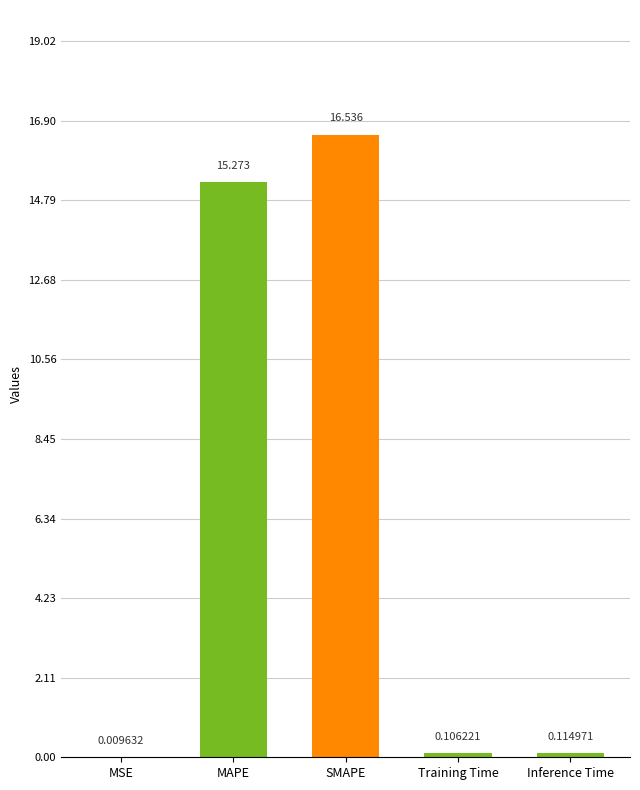

Which has a higher value, SMAPE or MSE?

SMAPE